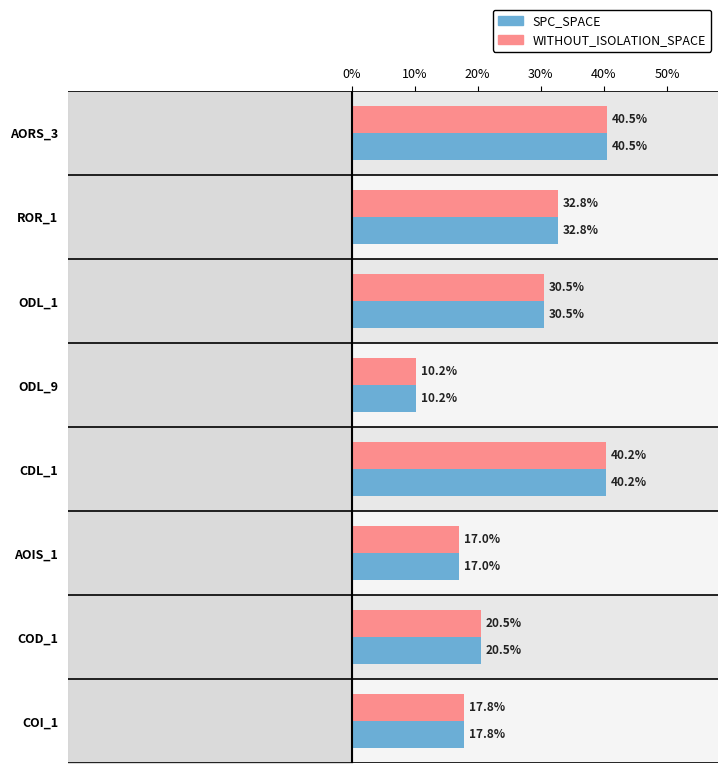

Which series has the widest spread of values?

SPC_SPACE